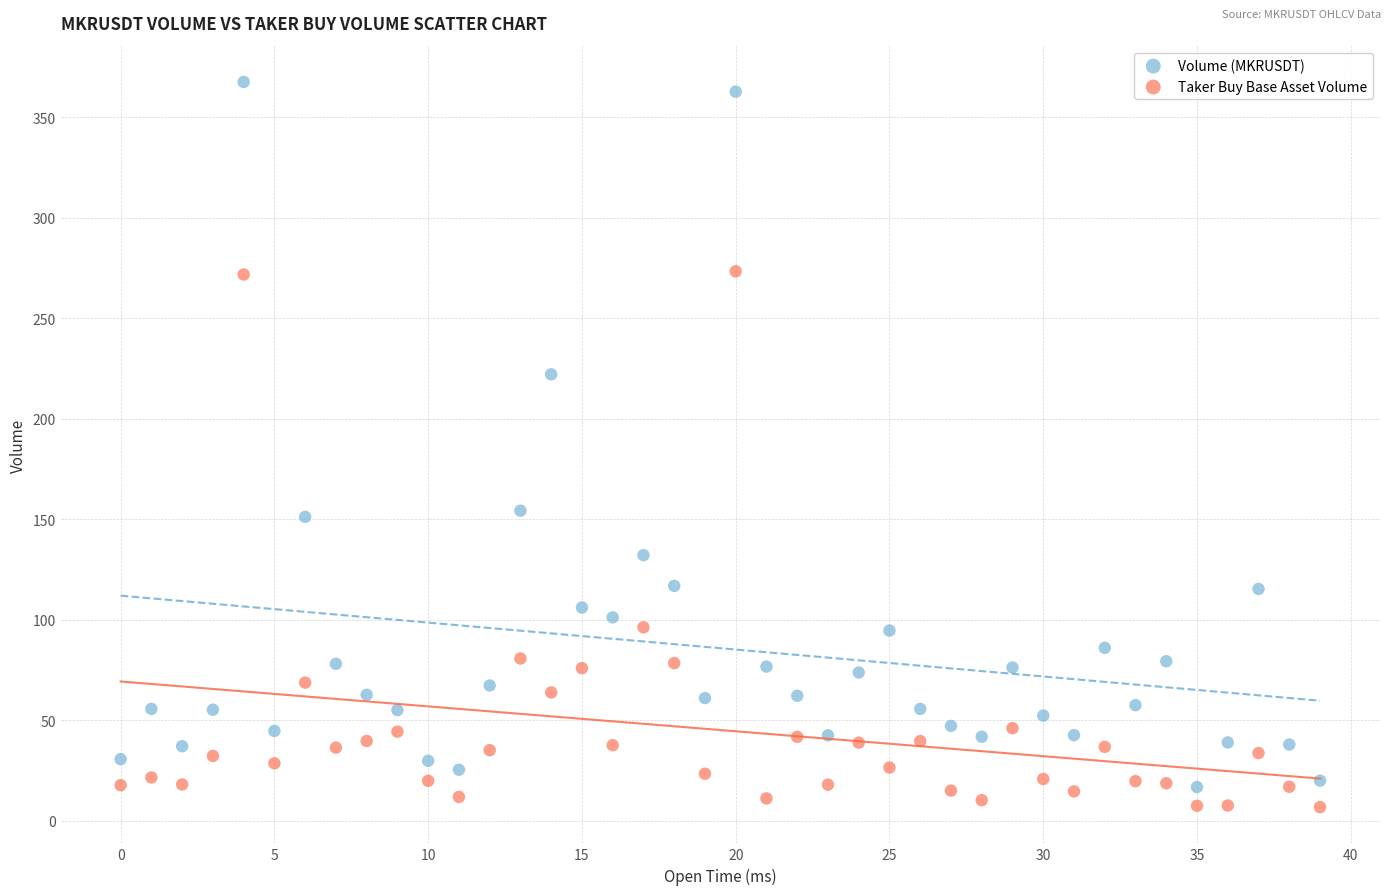

Across all data points, what is the range of Y values (max minus min)?

361.0